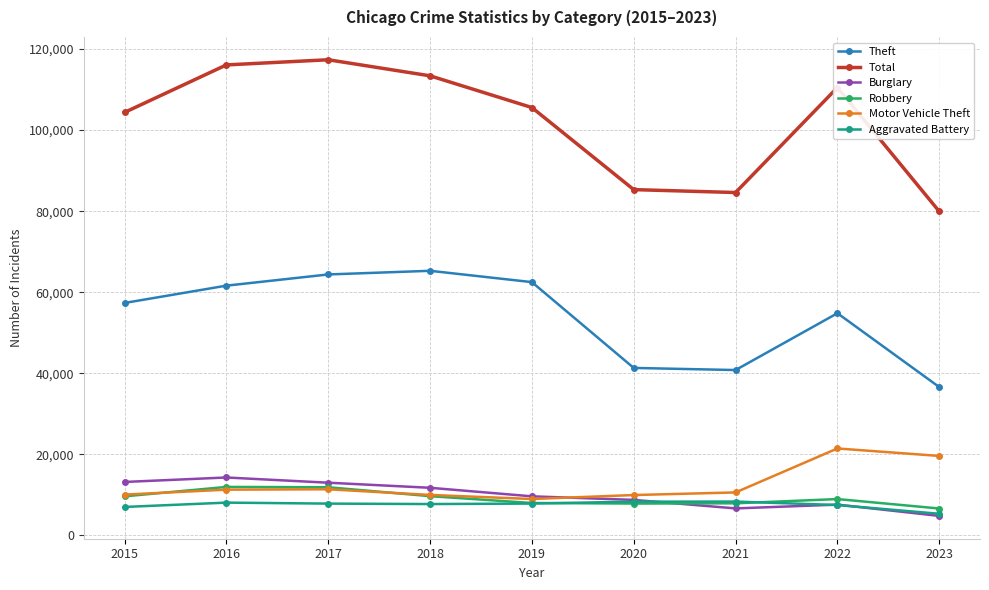

What is the value of the Robbery point at the 1st from the left?

9638